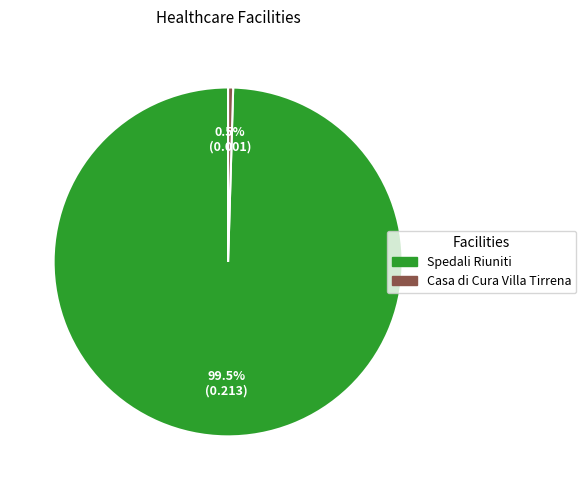

Do Spedali Riuniti and Casa di Cura Villa Tirrena together represent more than half of the pie?

Yes